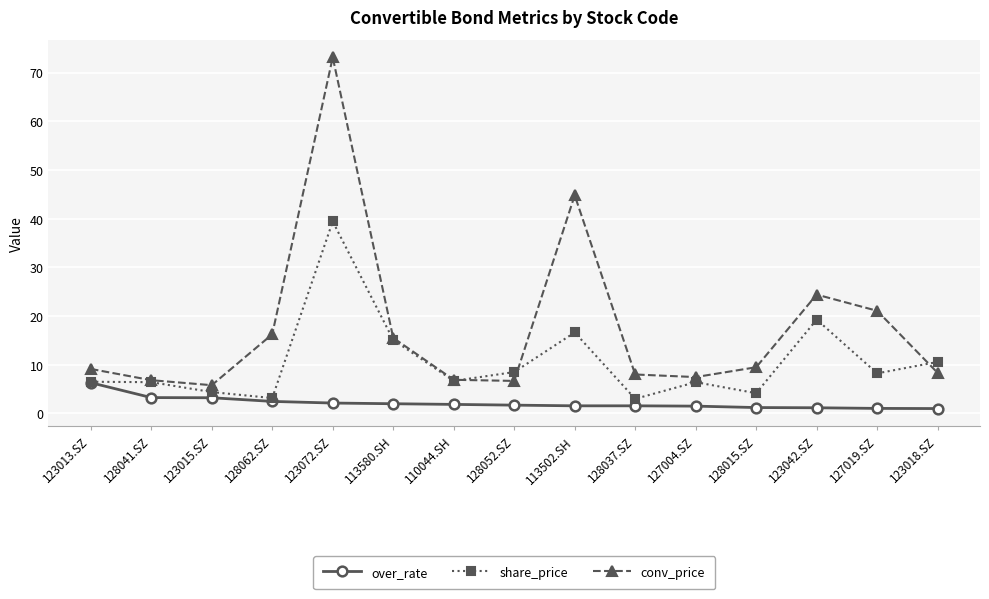

Is it true that conv_price equals 8.0 at 128037.SZ?

True